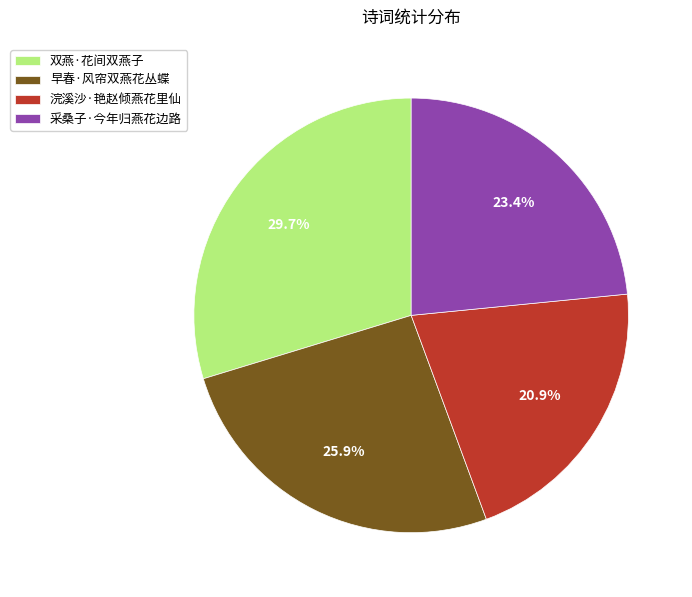

To the nearest percent, what is the difference between the 早春·风帘双燕花丛蝶 and 双燕·花间双燕子 slice percentages?

4%